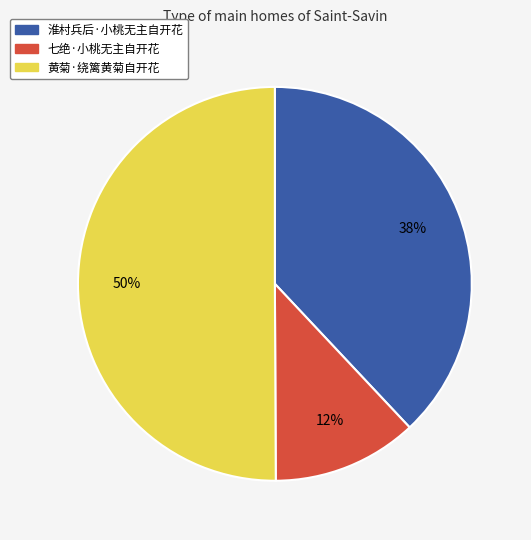

How many segments does this pie chart have?

3